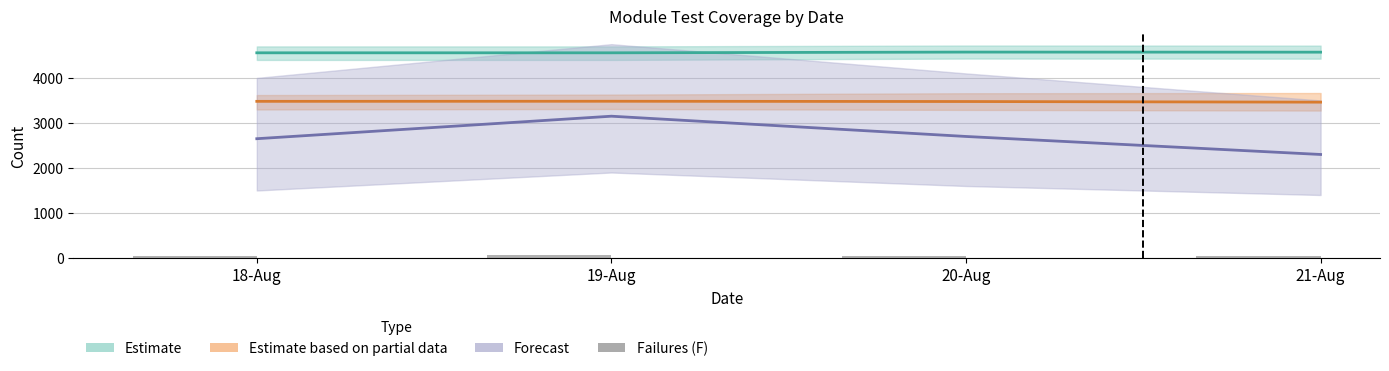

What is the label of the 4th bar from the right?

18-Aug